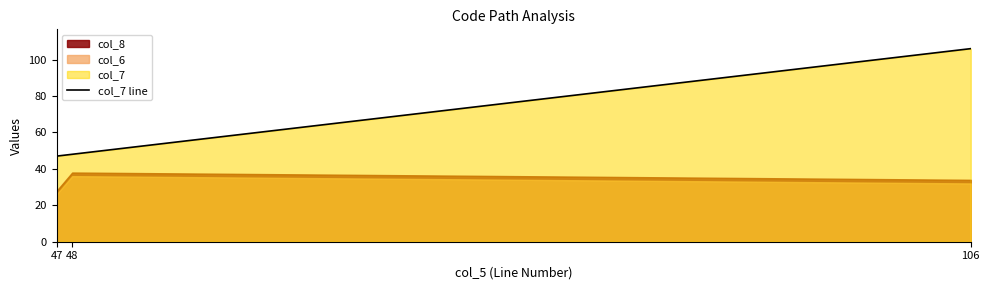

What is the difference between the values at 106 and 47?

59